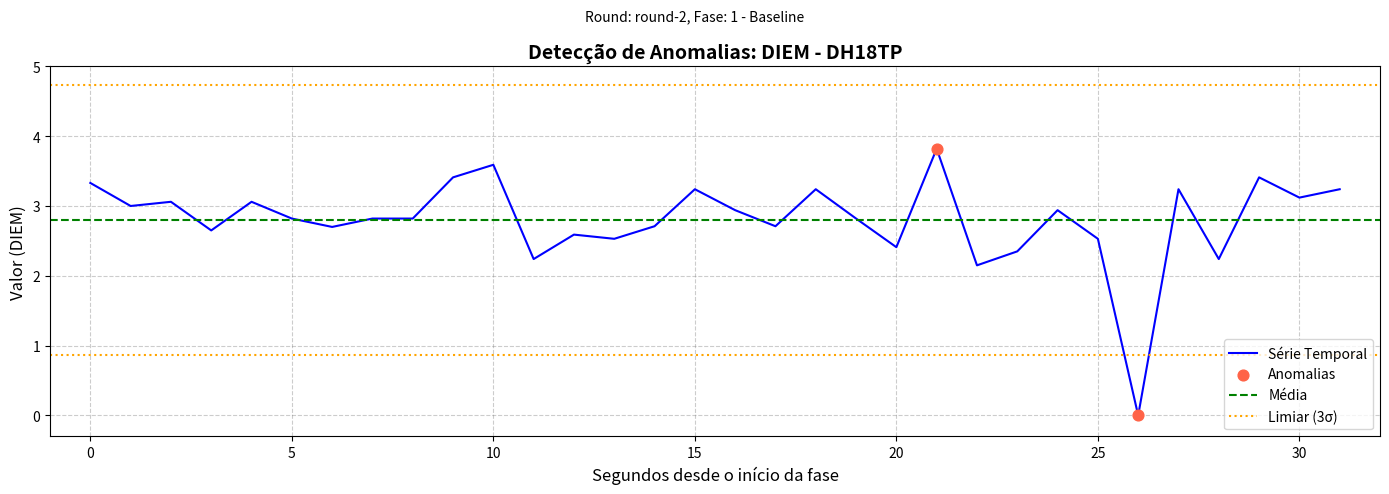

What is the maximum value for Série Temporal?

3.8